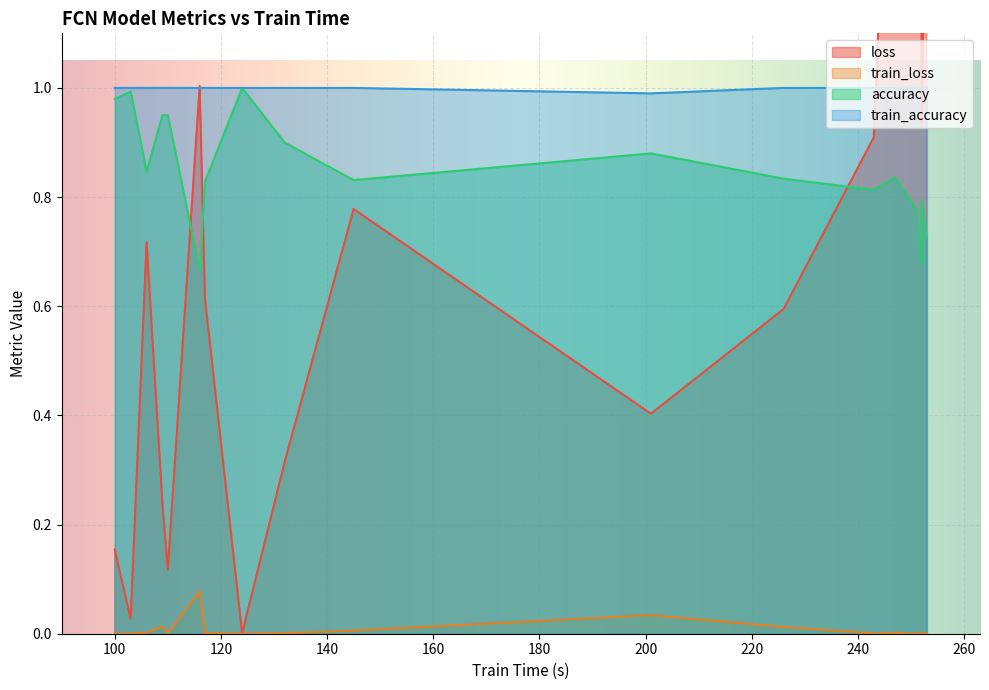

The value of accuracy at 253 is 0.7. True or false?

True